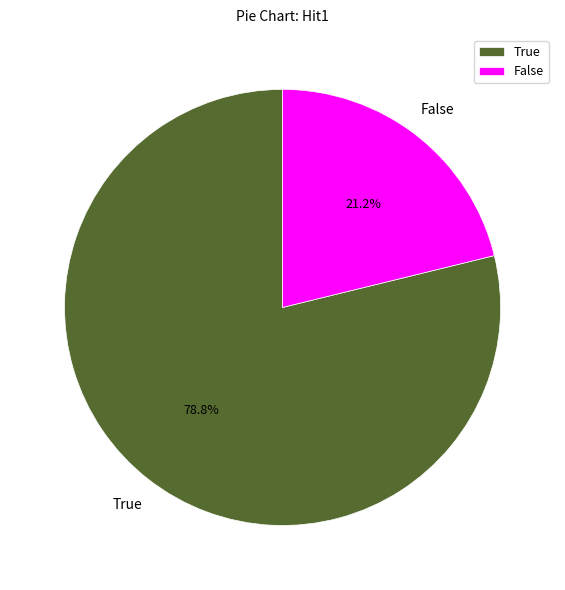

What percentage is the True slice, to the nearest percent?

79%